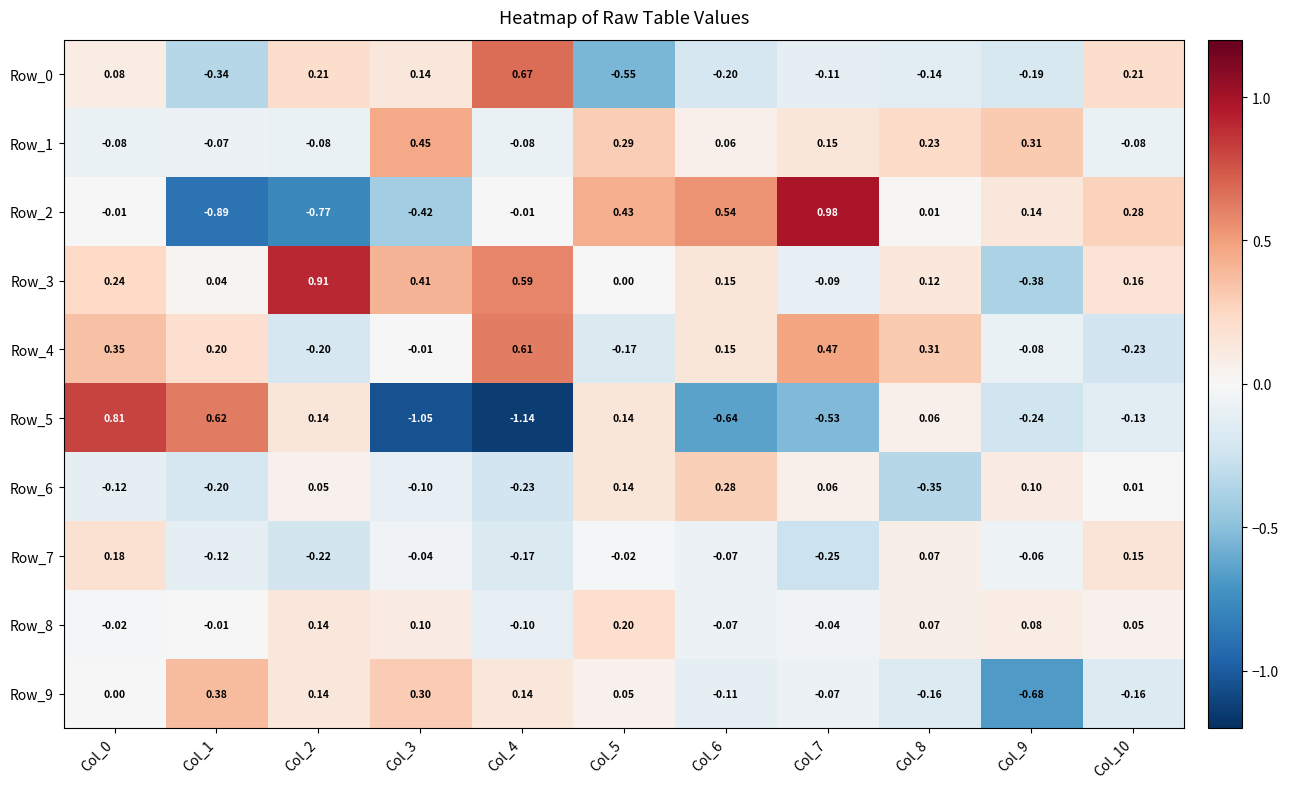

How many negative values does the Row_6 series have?

5